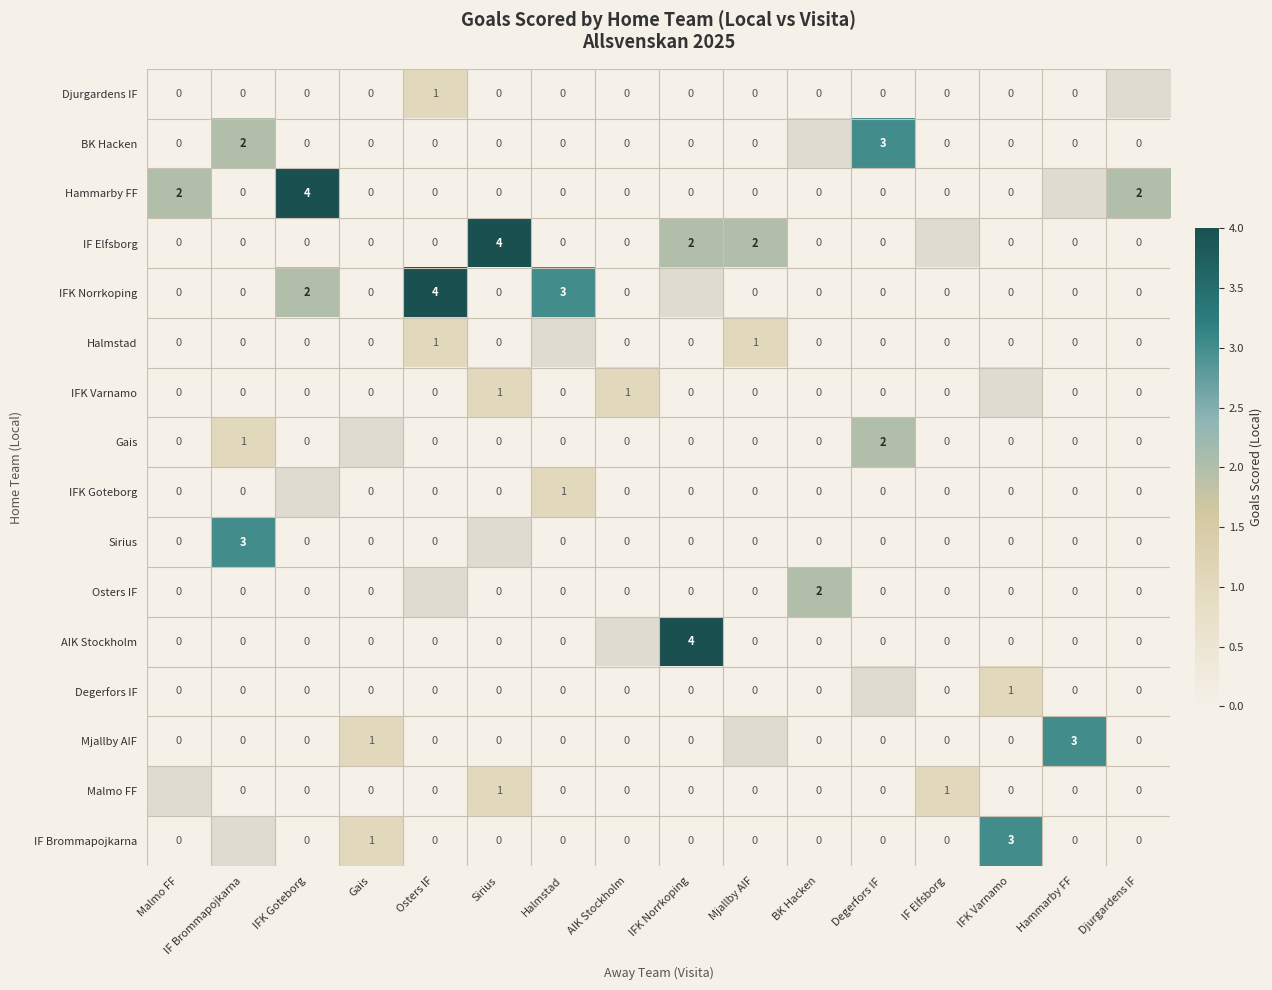

At which category does the chart reach its peak across all series?

IFK Goteborg